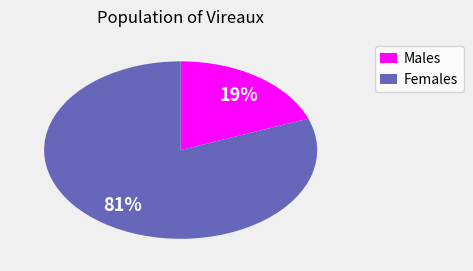

To the nearest percent, what is the difference between the largest and smallest slice percentages?

62%